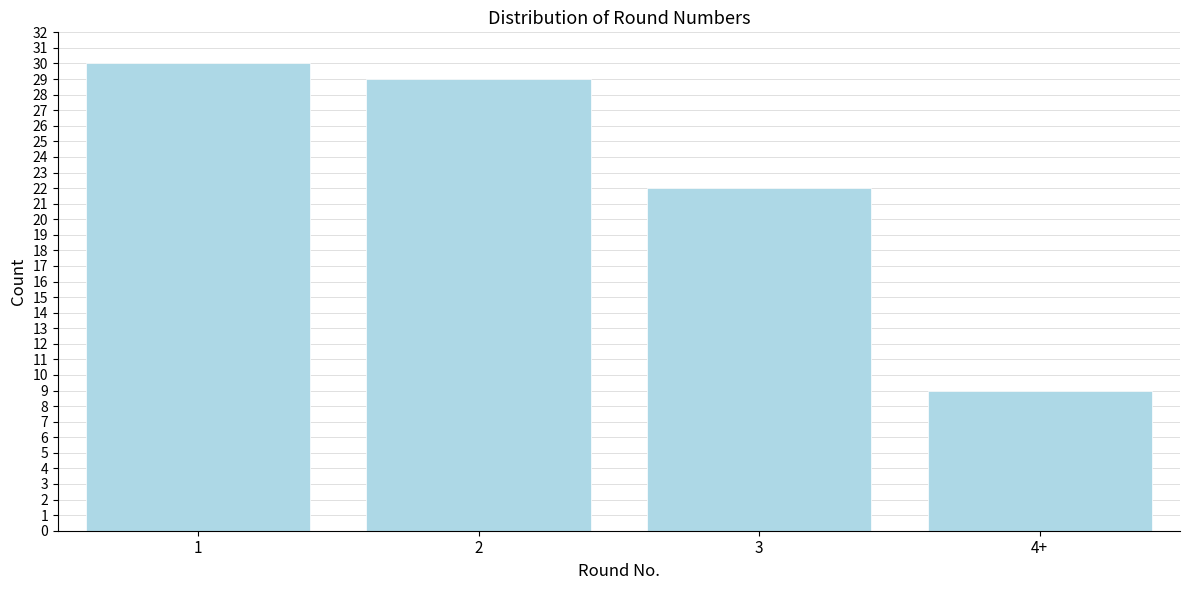

Reading left to right, transcribe all the data shown in this chart.

30	29	22	9